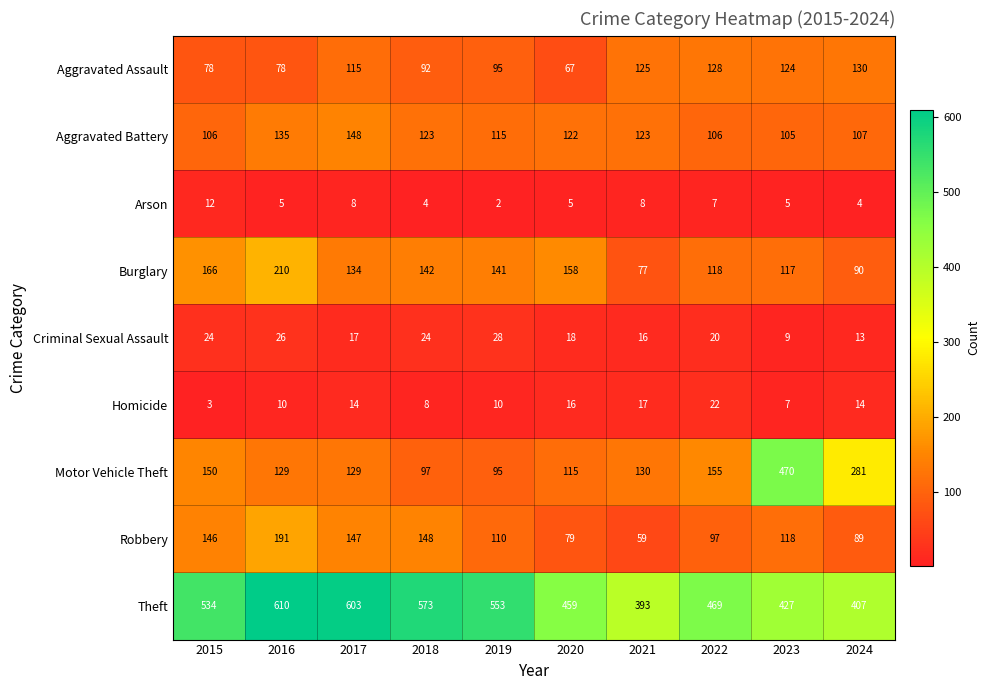

Where does the Motor Vehicle Theft series first go above 130?

2015